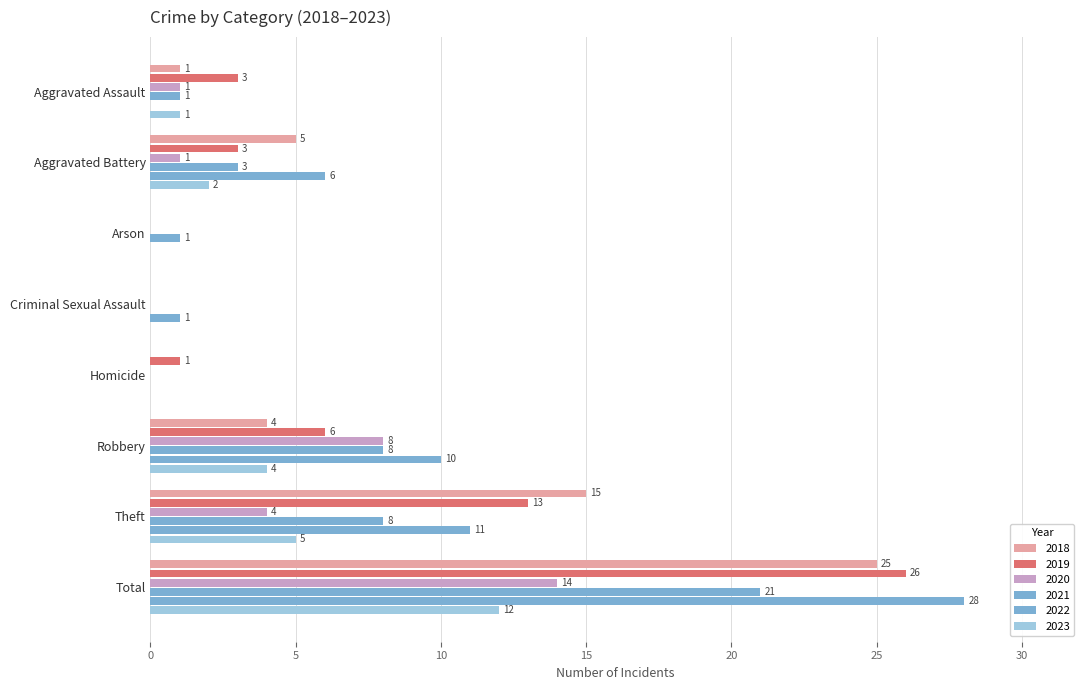

Reading right to left, extract all data points from this chart.

2019: Total=26	Theft=13	Robbery=6	Homicide=1	Criminal Sexual Assault=0	Arson=0	Aggravated Battery=3	Aggravated Assault=3
2021: Total=21	Theft=8	Robbery=8	Homicide=0	Criminal Sexual Assault=0	Arson=1	Aggravated Battery=3	Aggravated Assault=1
2018: Total=25	Theft=15	Robbery=4	Homicide=0	Criminal Sexual Assault=0	Arson=0	Aggravated Battery=5	Aggravated Assault=1
2022: Total=28	Theft=11	Robbery=10	Homicide=0	Criminal Sexual Assault=1	Arson=0	Aggravated Battery=6	Aggravated Assault=0
2023: Total=12	Theft=5	Robbery=4	Homicide=0	Criminal Sexual Assault=0	Arson=0	Aggravated Battery=2	Aggravated Assault=1
2020: Total=14	Theft=4	Robbery=8	Homicide=0	Criminal Sexual Assault=0	Arson=0	Aggravated Battery=1	Aggravated Assault=1